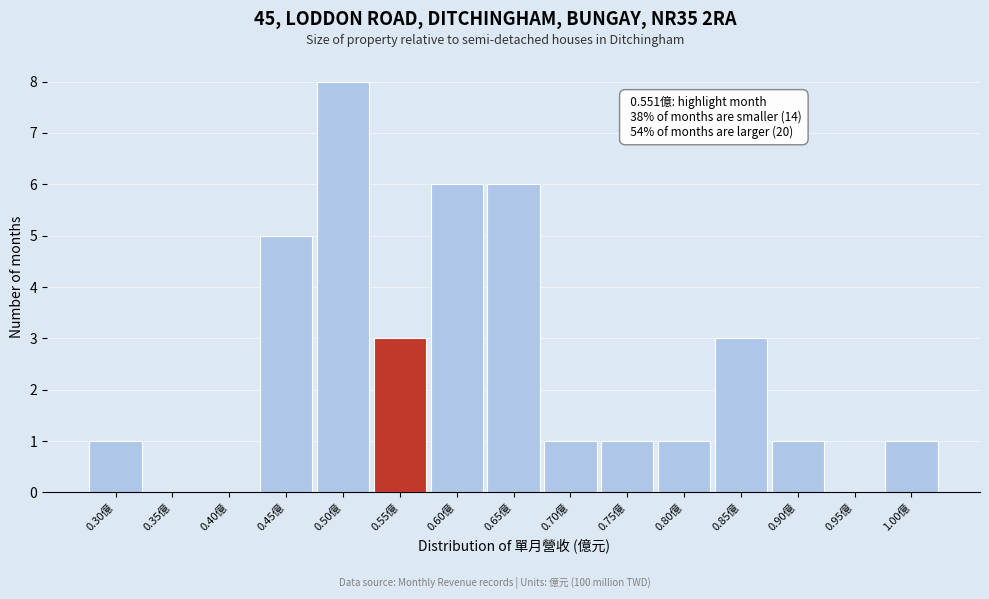

Reading right to left, list all the values displayed in this chart.

1.00億=1	0.95億=0	0.90億=1	0.85億=3	0.80億=1	0.75億=1	0.70億=1	0.65億=6	0.60億=6	0.55億=3	0.50億=8	0.45億=5	0.40億=0	0.35億=0	0.30億=1